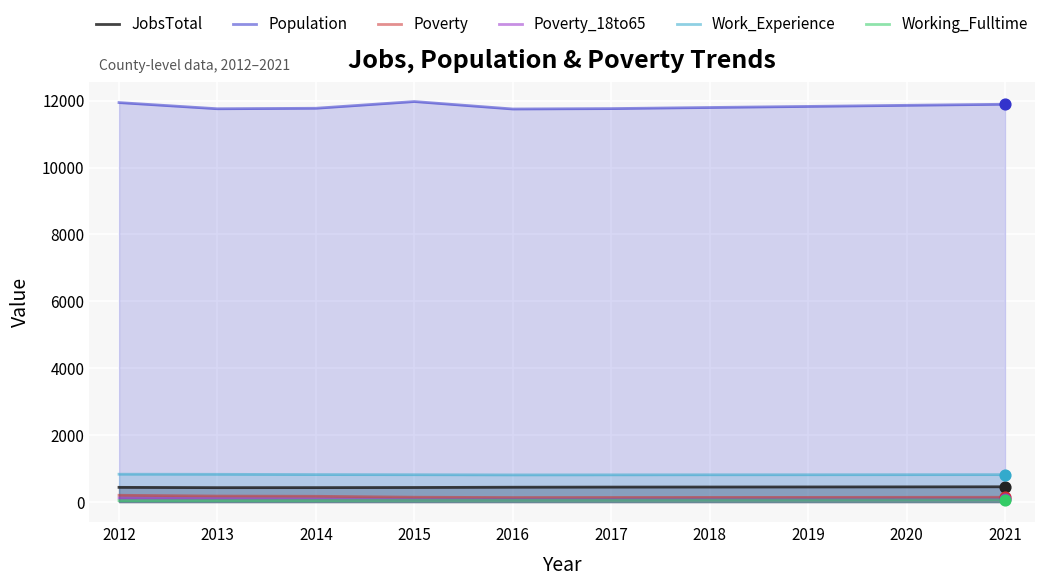

At how many categories does at least one series exceed 1751?

10